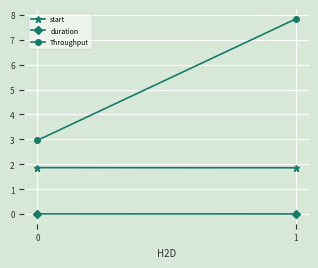

How many values in the Throughput series exceed 7?

1